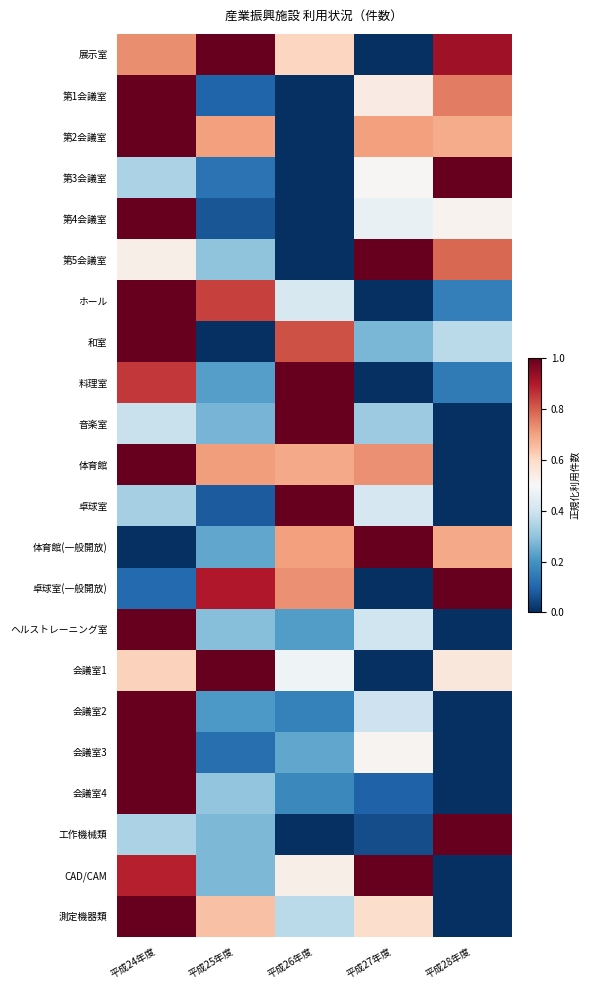

At how many categories does at least one series exceed 0?

5